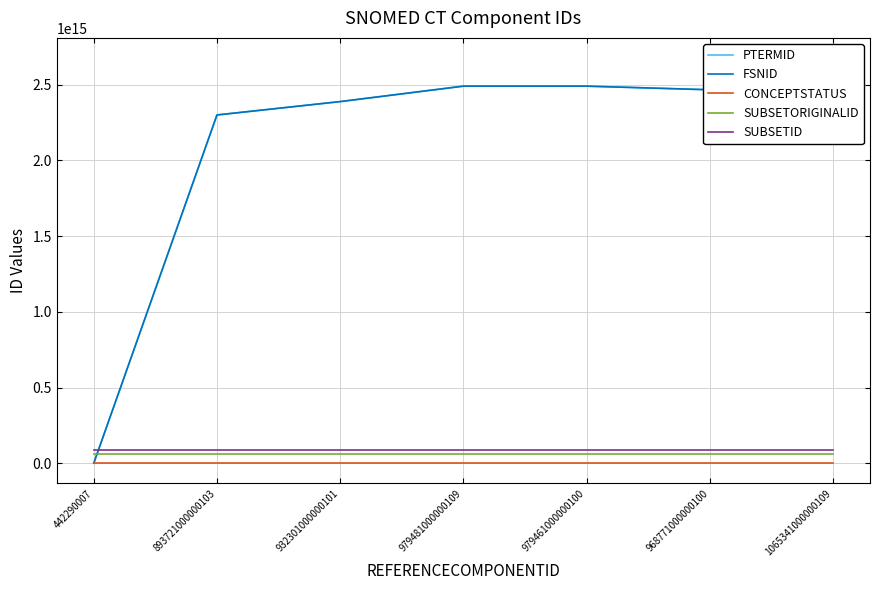

Where do PTERMID and FSNID first cross each other?

442290007 and 893721000000103